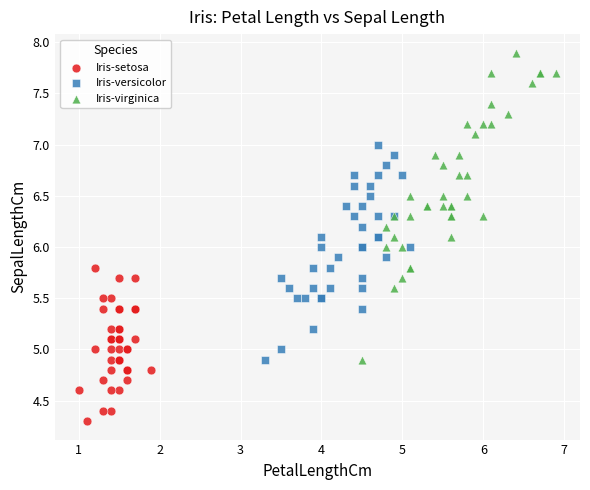

What are all the series names shown in the legend?

Iris-setosa, Iris-versicolor, Iris-virginica